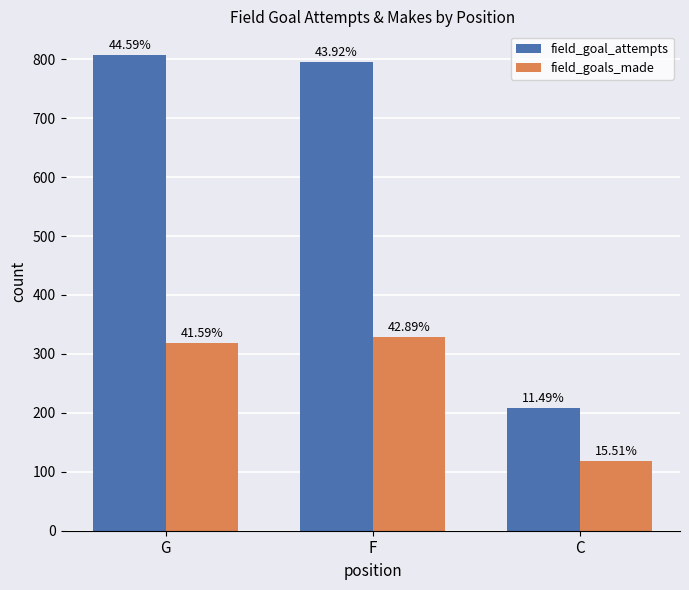

What is the difference between the maximum and minimum values in the field_goals_made series?

210